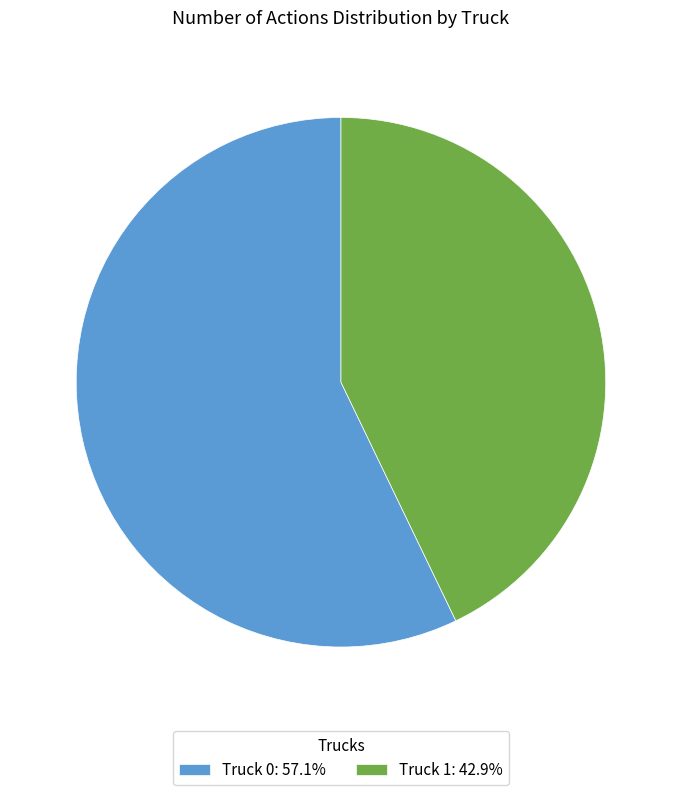

What is the ratio of the value at Truck 0: 57.1% to the value at Truck 1: 42.9%?

1.3